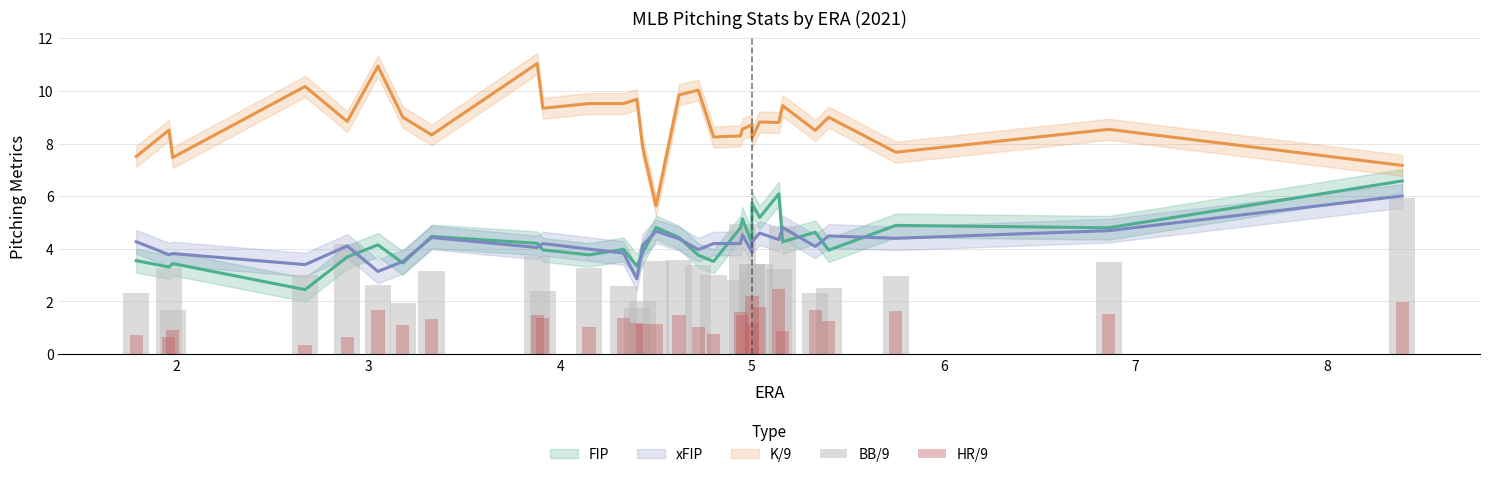

What is the maximum value for BB/9?

6.0